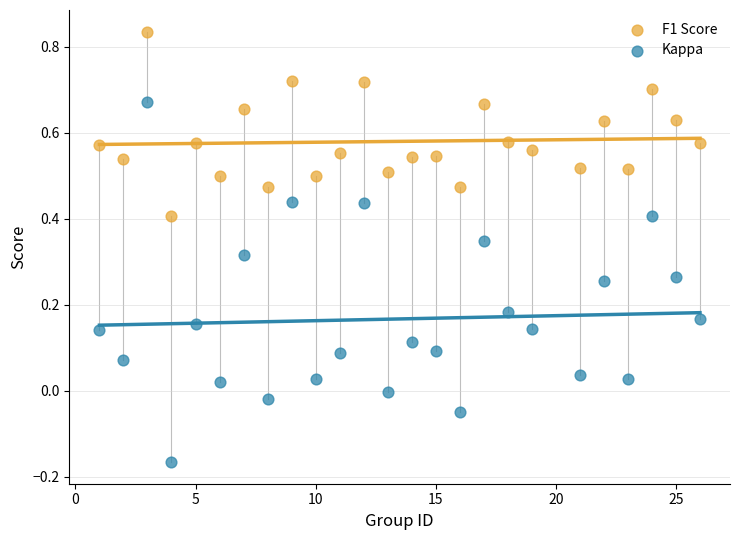

Which series contains the lowest Y value?

Kappa